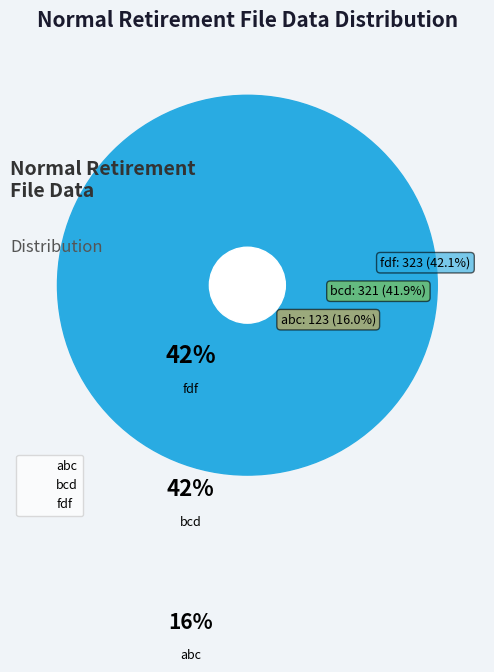

What is the ratio of the value at abc to the value at bcd?

0.4